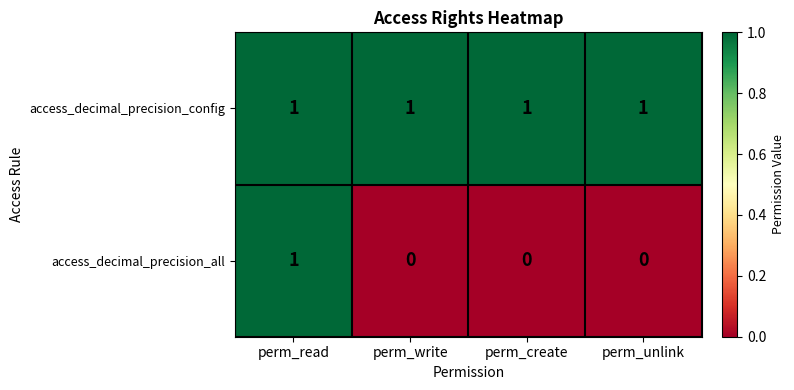

Reading left to right, what are all the values shown in this chart?

access_decimal_precision_config: perm_read=1	perm_write=1	perm_create=1	perm_unlink=1
access_decimal_precision_all: perm_read=1	perm_write=0	perm_create=0	perm_unlink=0